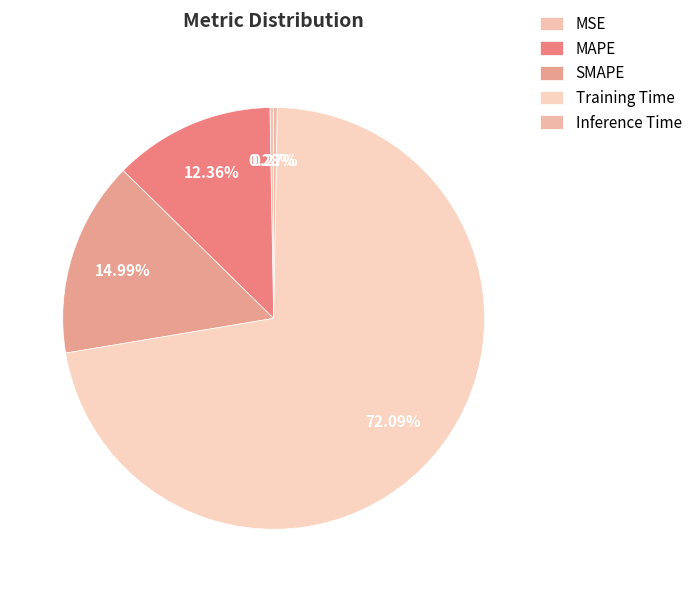

What is the change in value from SMAPE to Inference Time?

-0.4